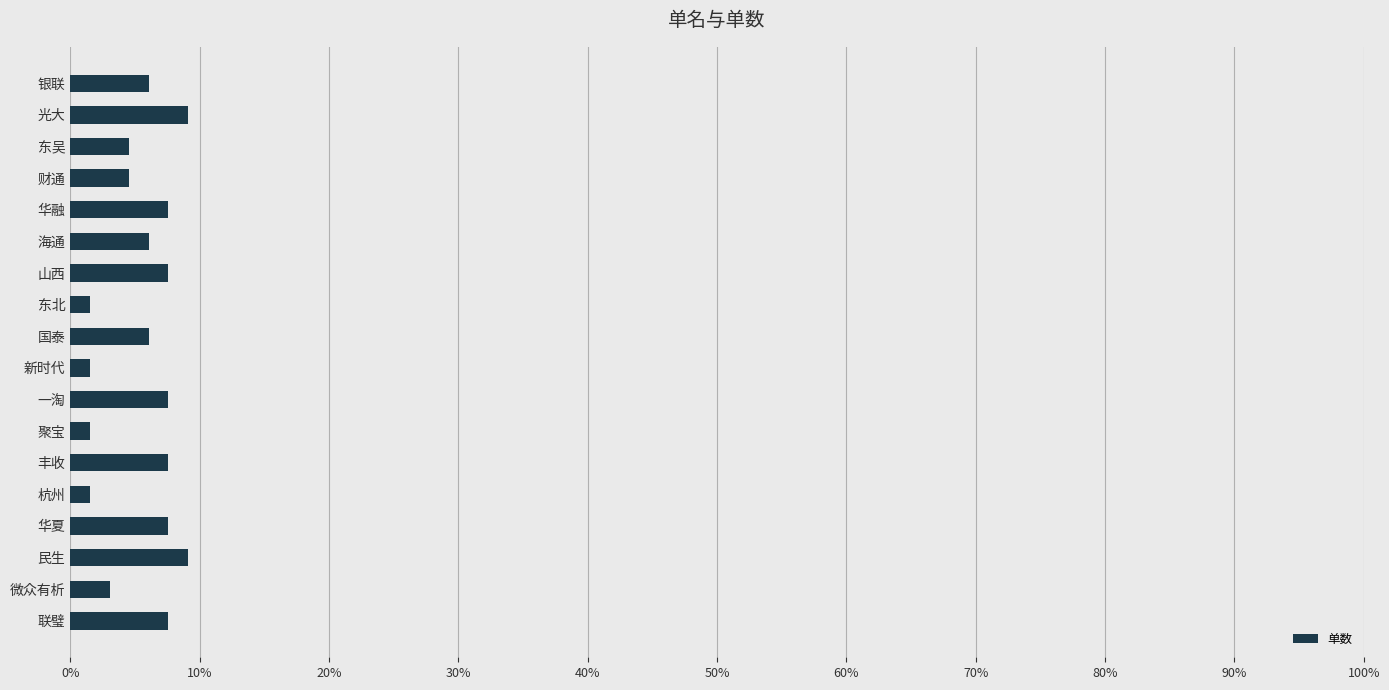

Does the chart contain any negative values?

No